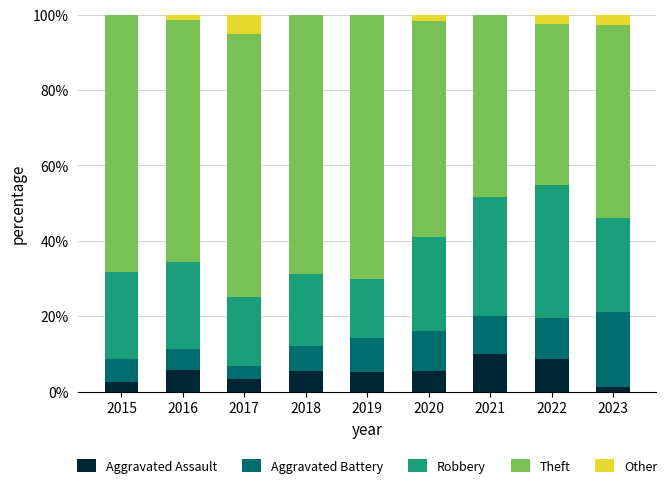

What is the highest value of the Aggravated Assault series?

10.0